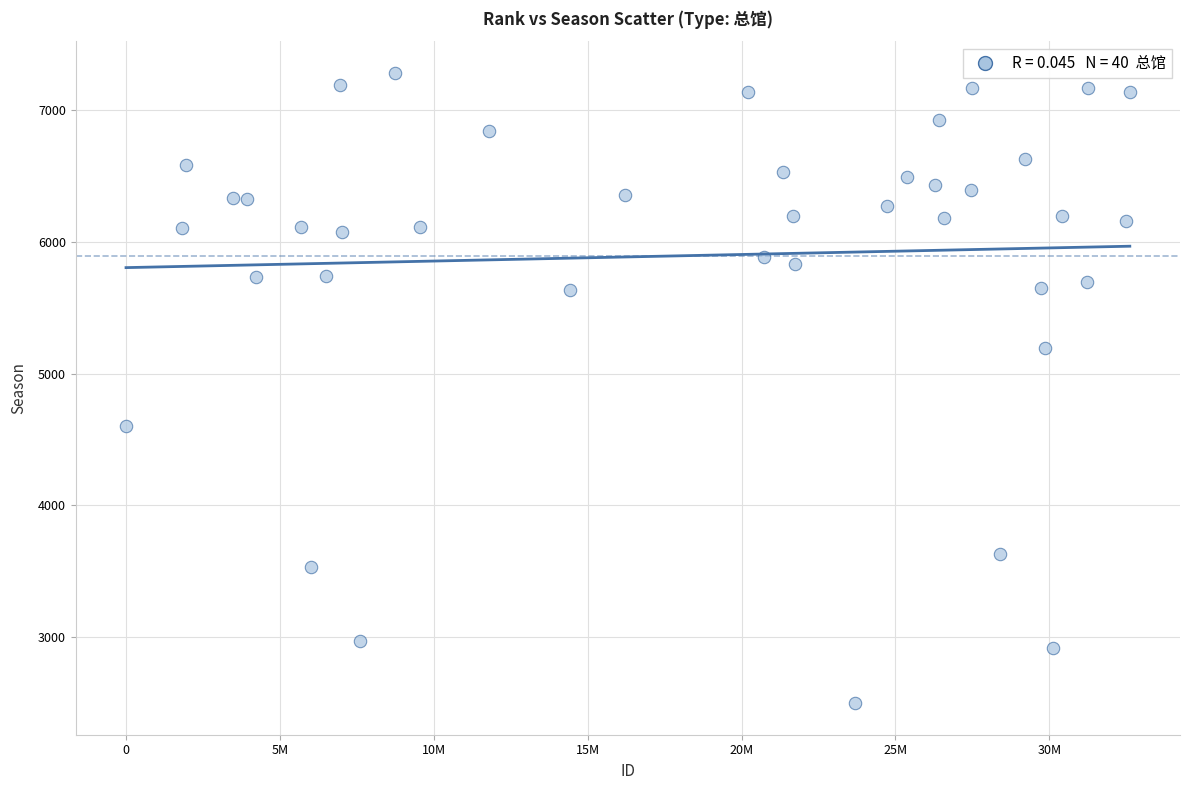

What is the range of Y values (max minus min)?

4781